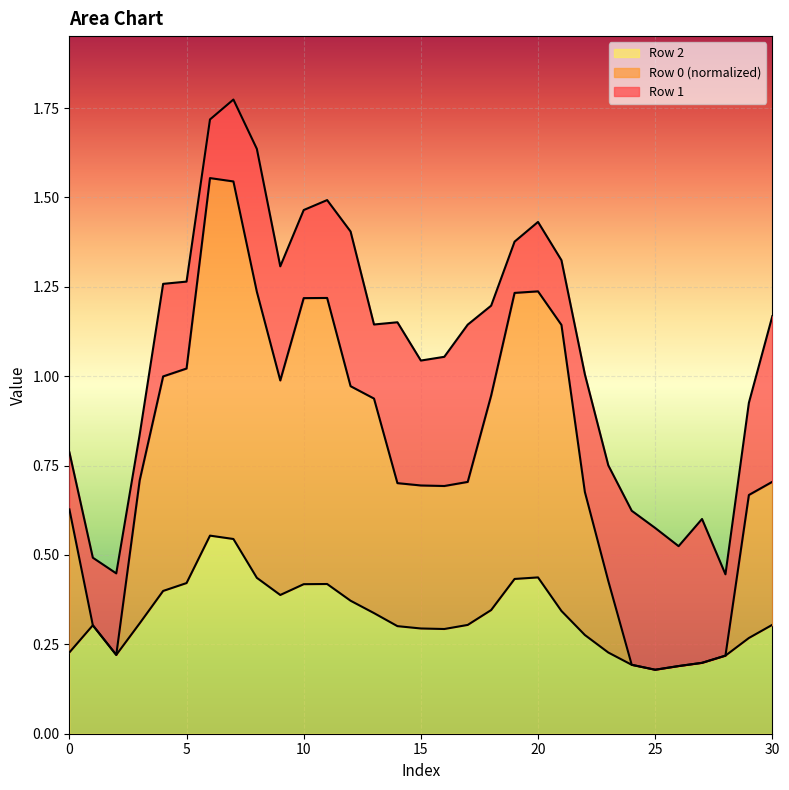

True or false: Row 2 and Row 0 cross at least once.

False